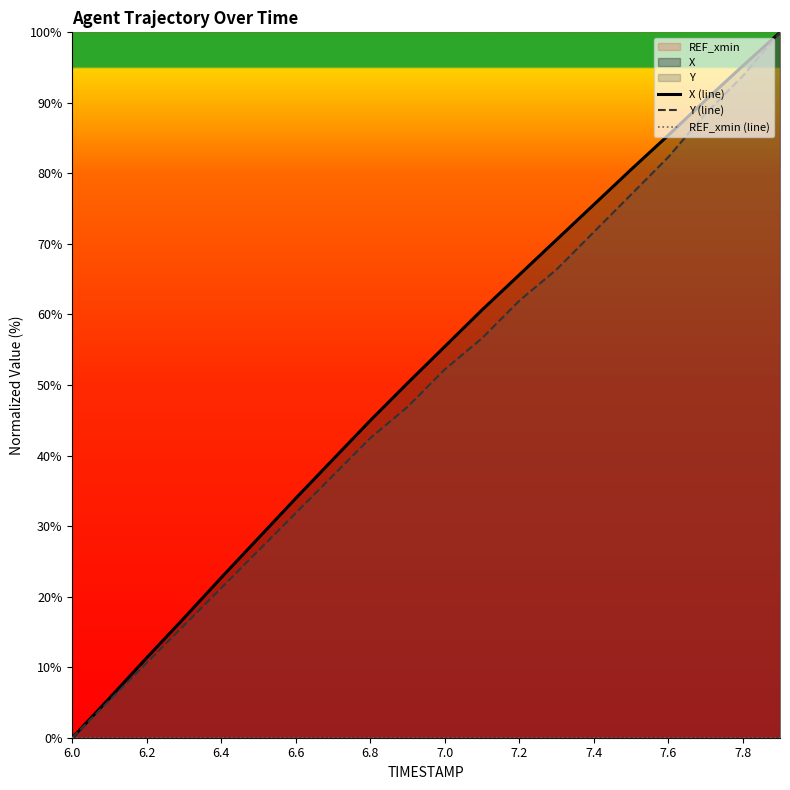

How many values in X (line) are above zero?

19